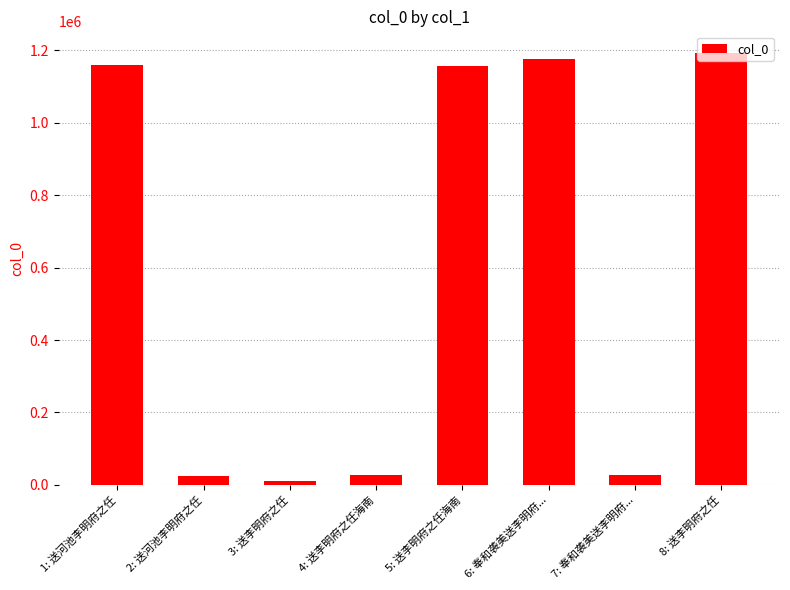

What is the change in value from 1: 送河池李明府之任 to 2: 送河池李明府之任?

-1135942